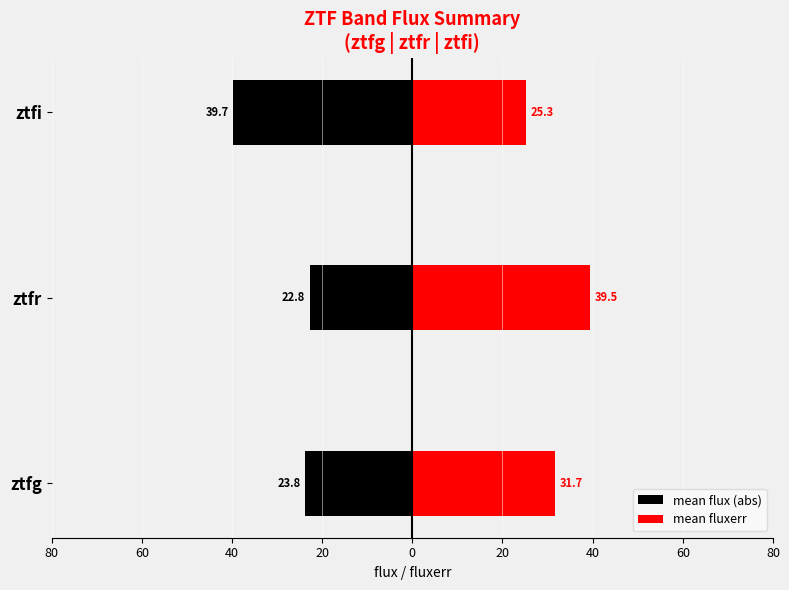

What is the total value across all series at ztfi?

-14.4